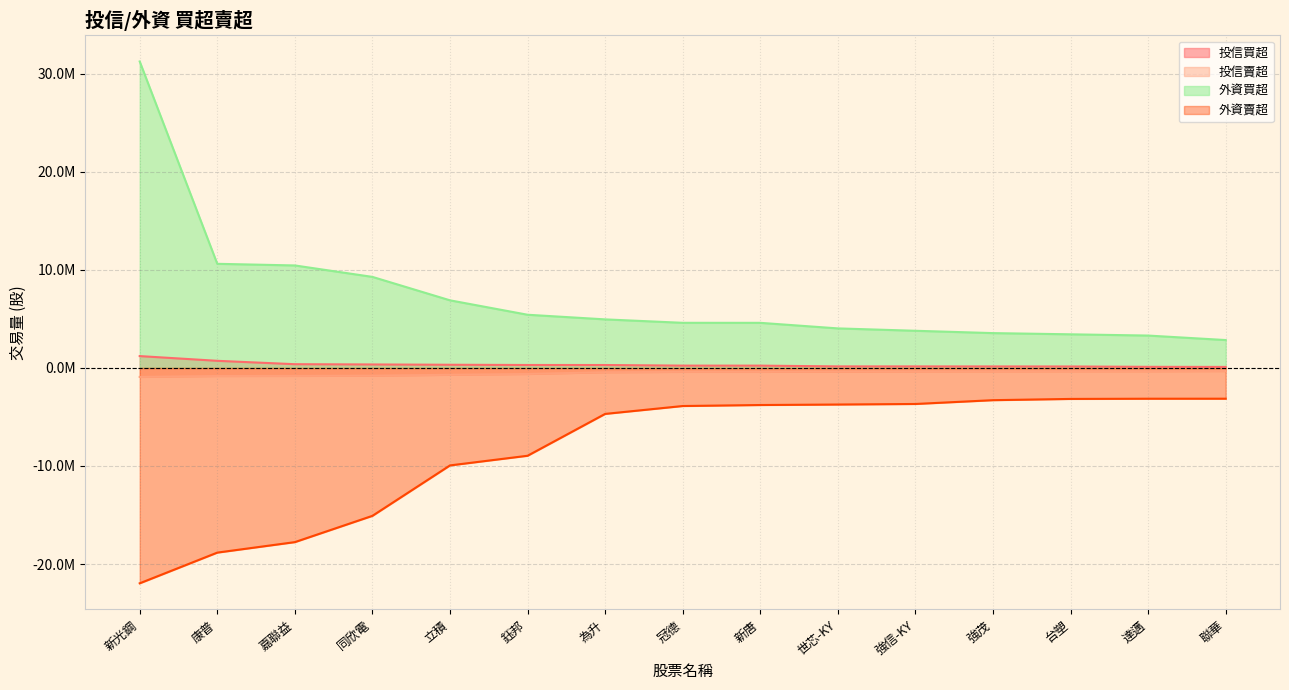

Does the chart display data point markers on the line(s)?

No